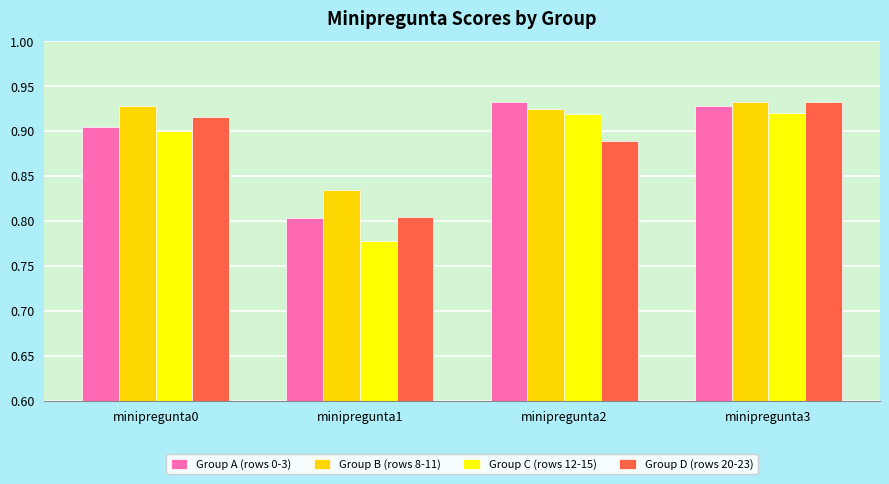

What is the sum of all Group A (rows 0-3) values?

3.6